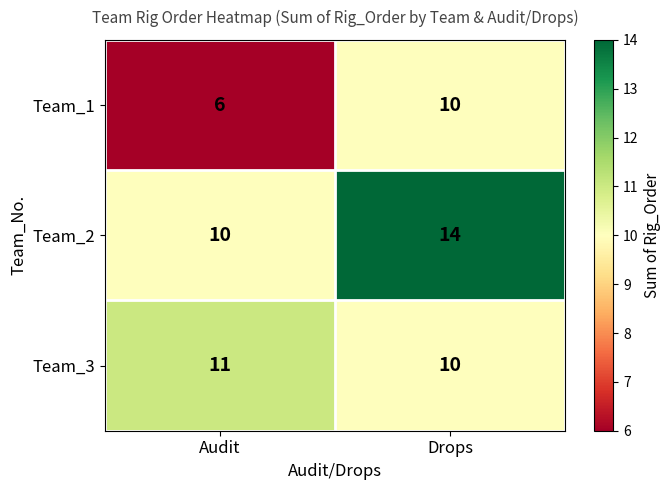

Which series has the largest total across all categories?

Team_2